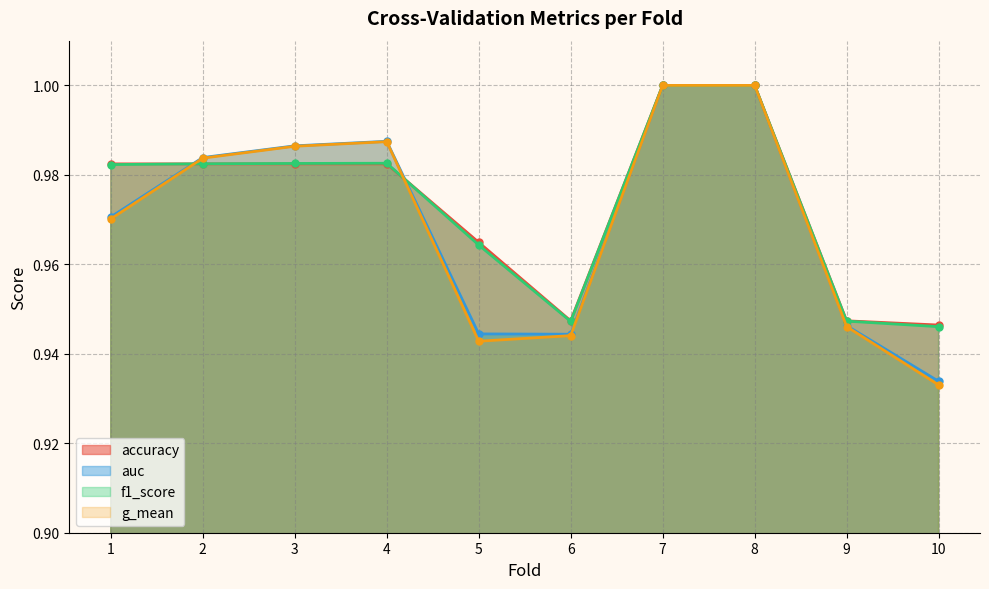

True or false: accuracy and g_mean cross at least once.

True